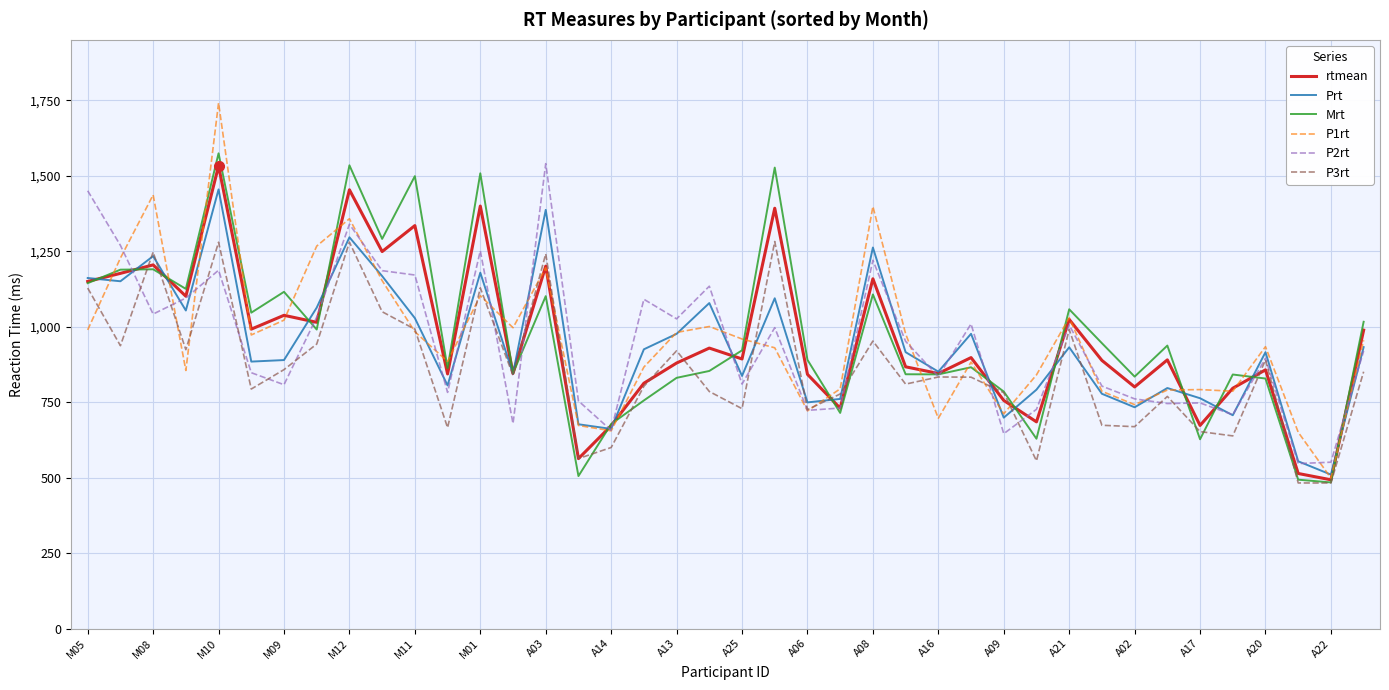

What is the maximum value for P2rt?

1540.3